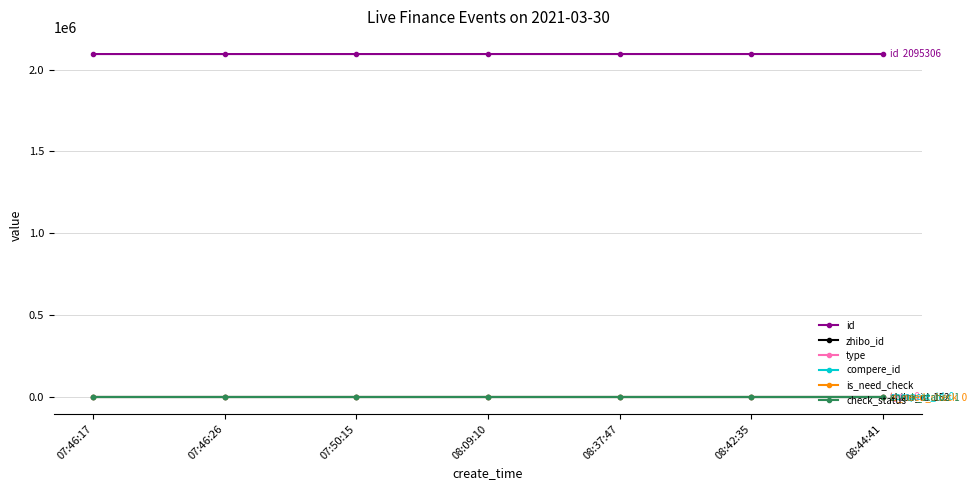

Does the chart have visible grid lines?

Yes